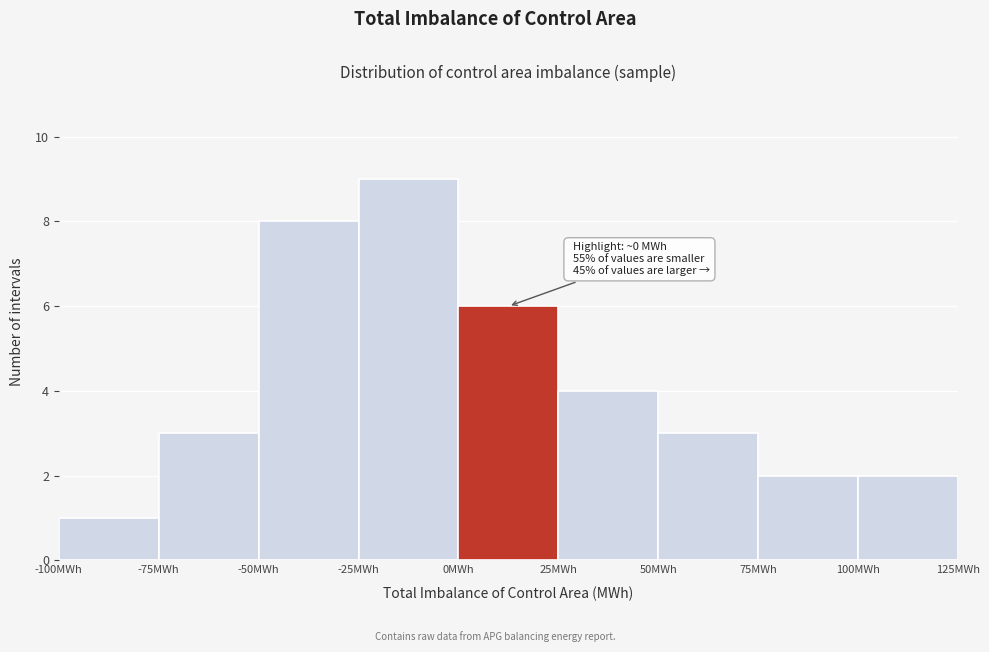

Which range on the x-axis has the tallest bar?

-25 to 0